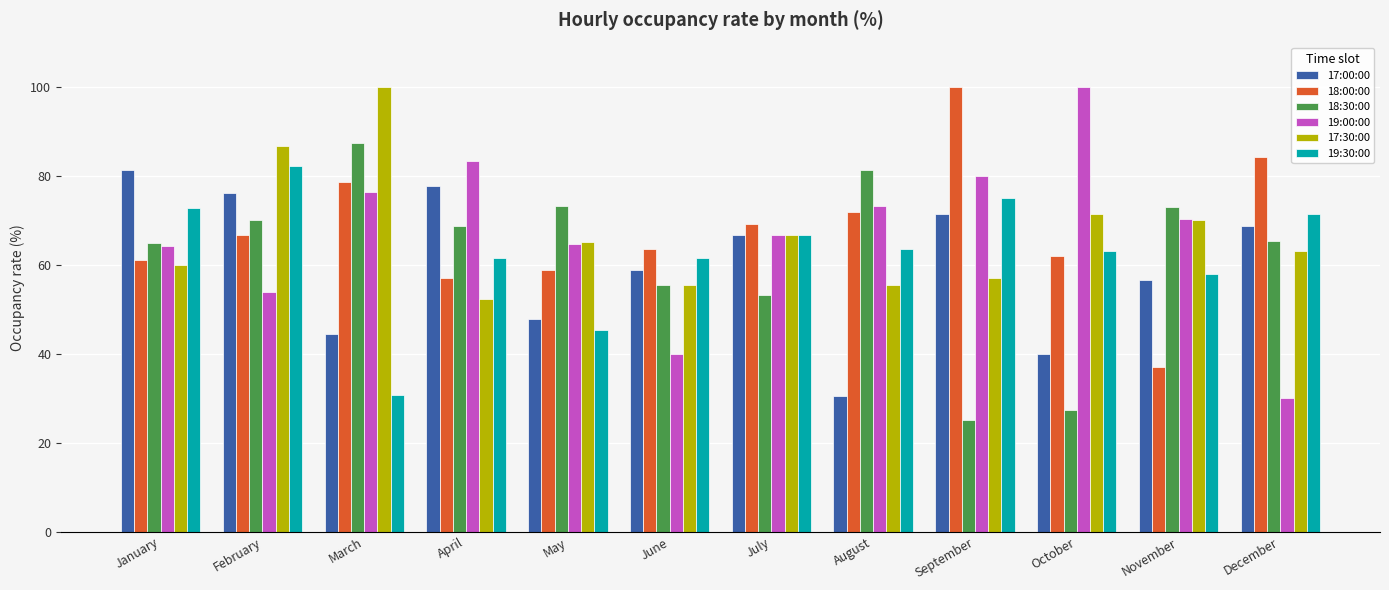

What is the value of the 18:30:00 bar at the 9th from the left?

25.0